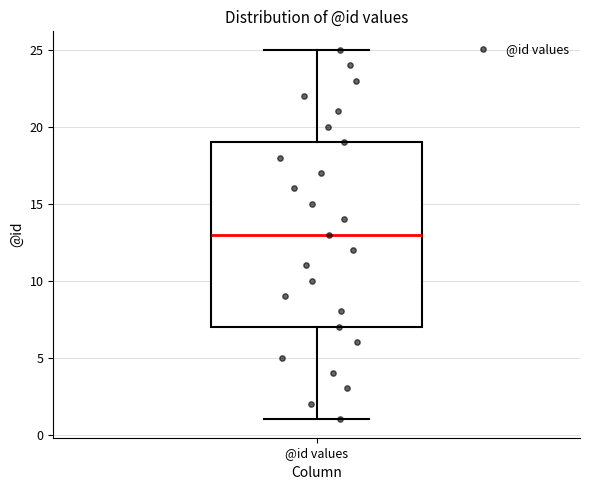

Where does the lower whisker of the box for @id values end on the y-axis? The values are not printed on the chart, so give them approximately, as read against the axis.

1